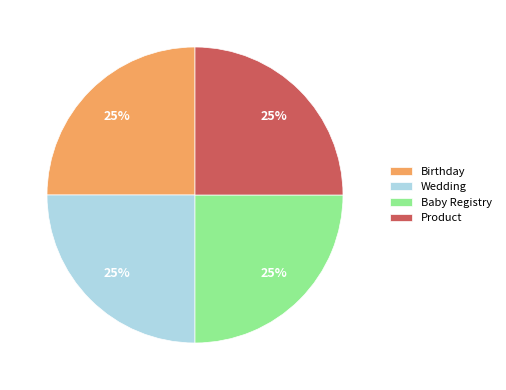

Approximately how many times larger is the value at Product compared to Birthday?

1.0